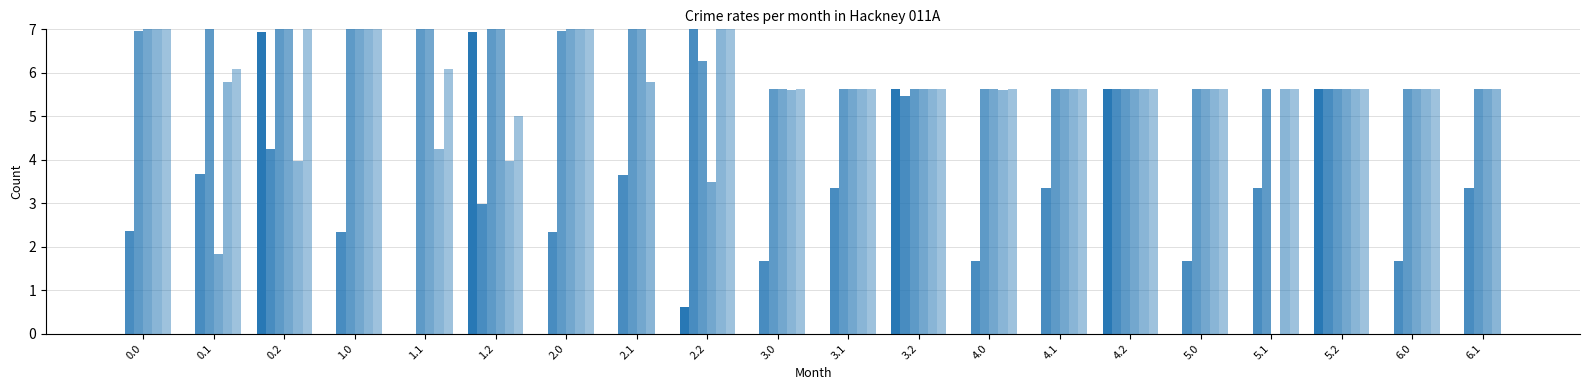

Does the chart contain stacked bars?

No